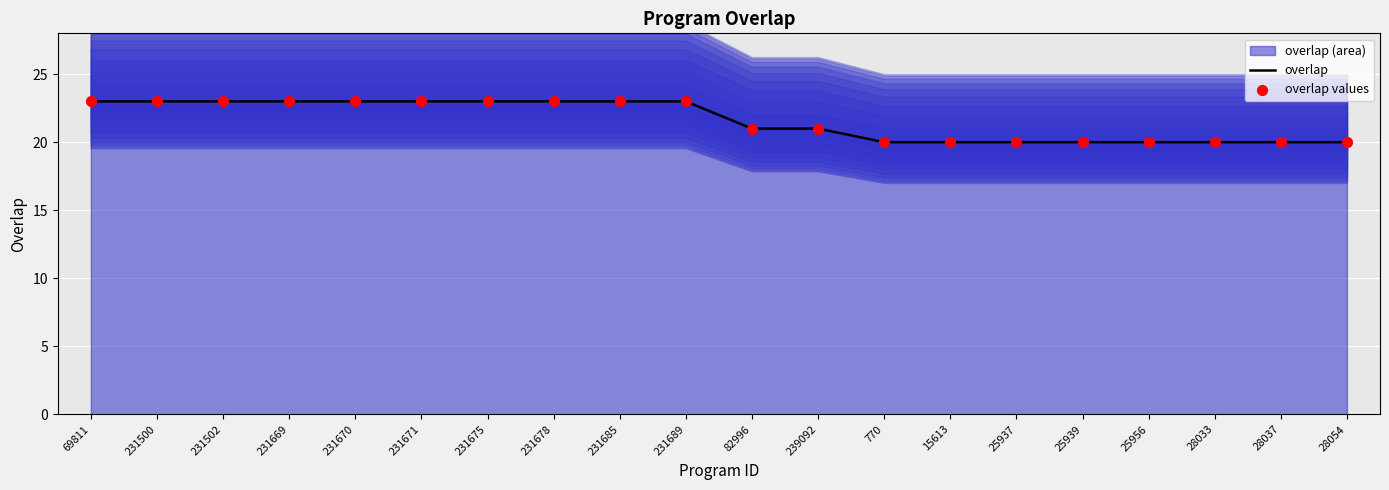

The overlap series shows 9 at 231670. True or false?

False